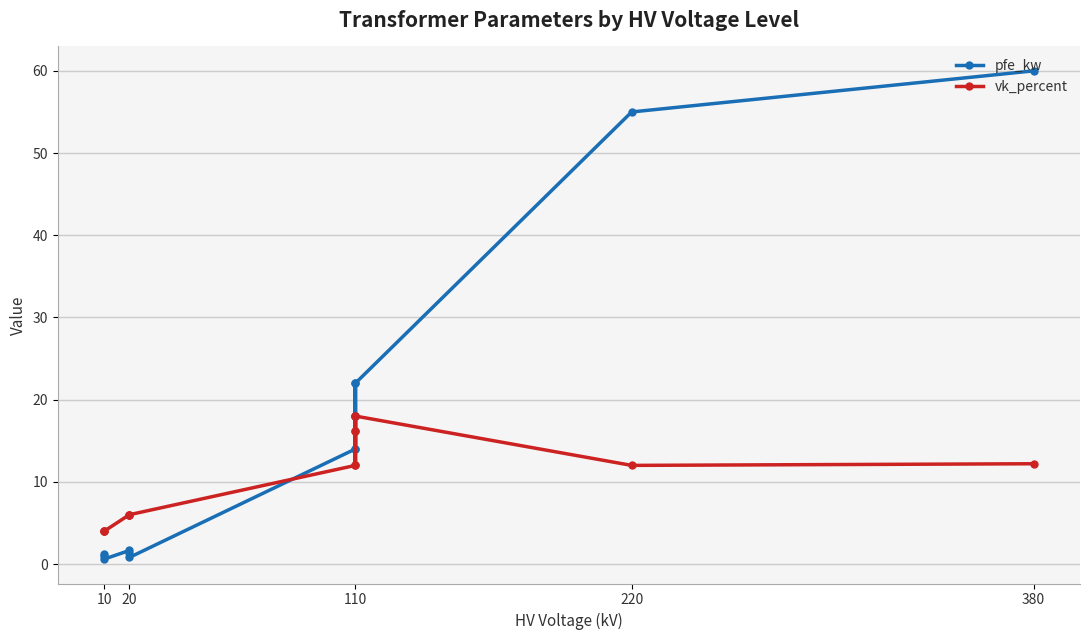

In vk_percent, how many points are lower than both neighbors (excluding endpoints)?

2